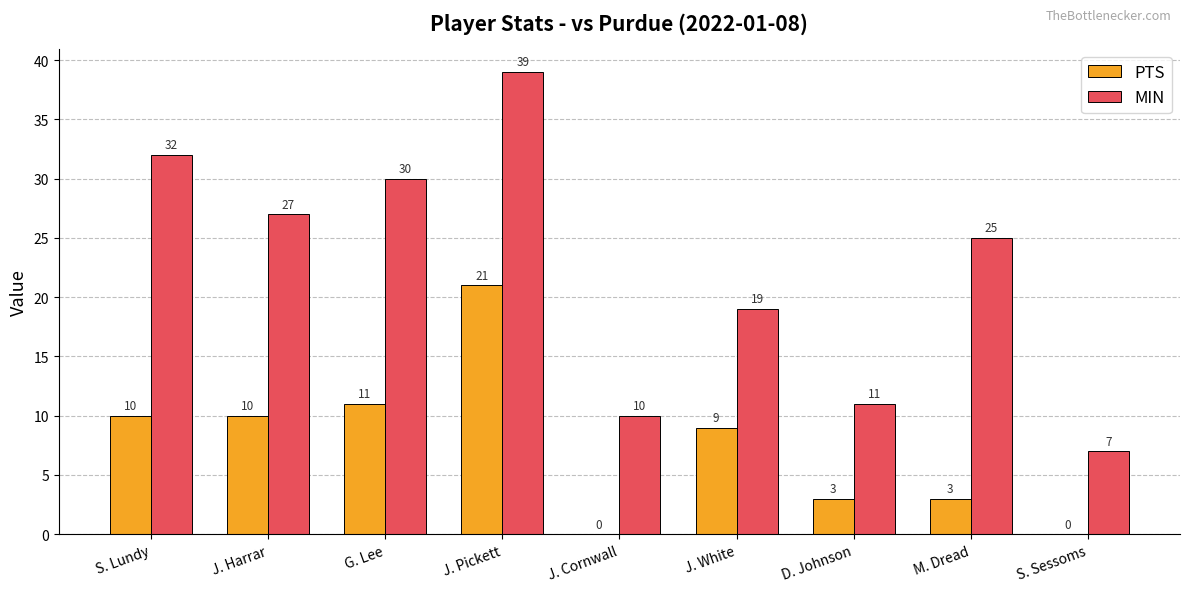

What is the average value of the MIN series?

22